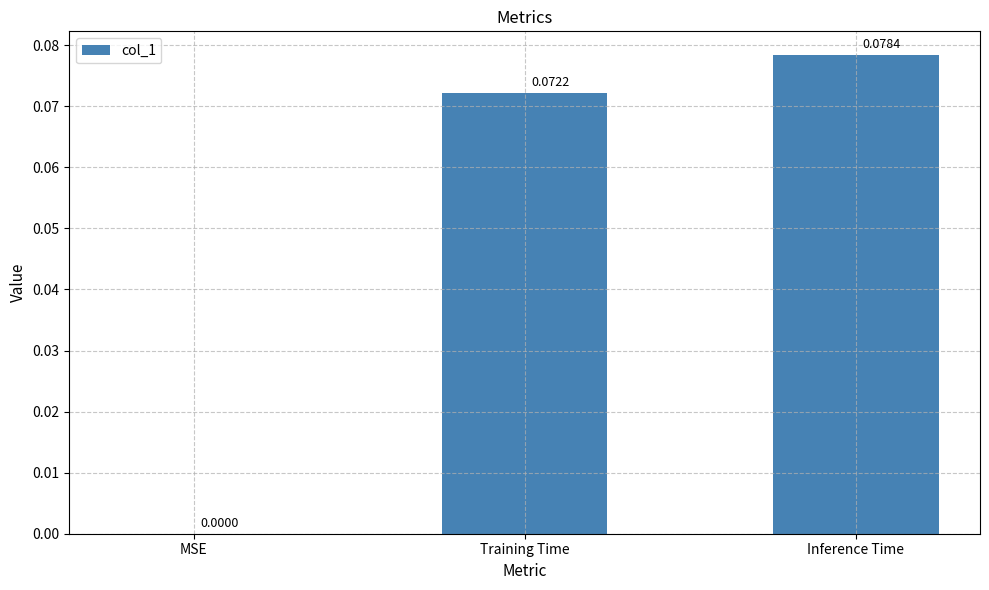

True or false: the data shows 0.0 at Training Time.

False